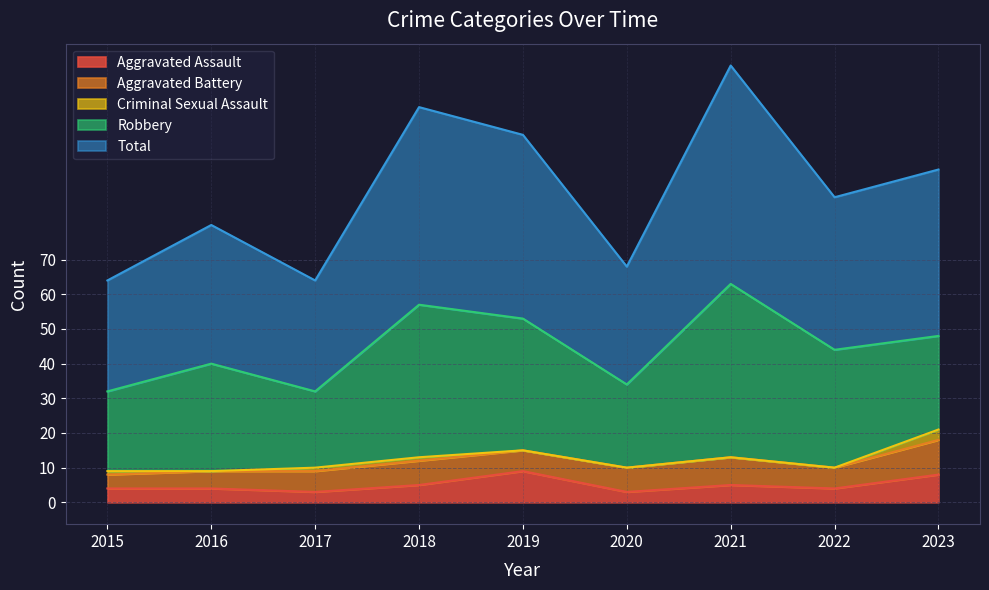

What are all the series names shown in the legend?

Aggravated Assault, Aggravated Battery, Criminal Sexual Assault, Robbery, Total